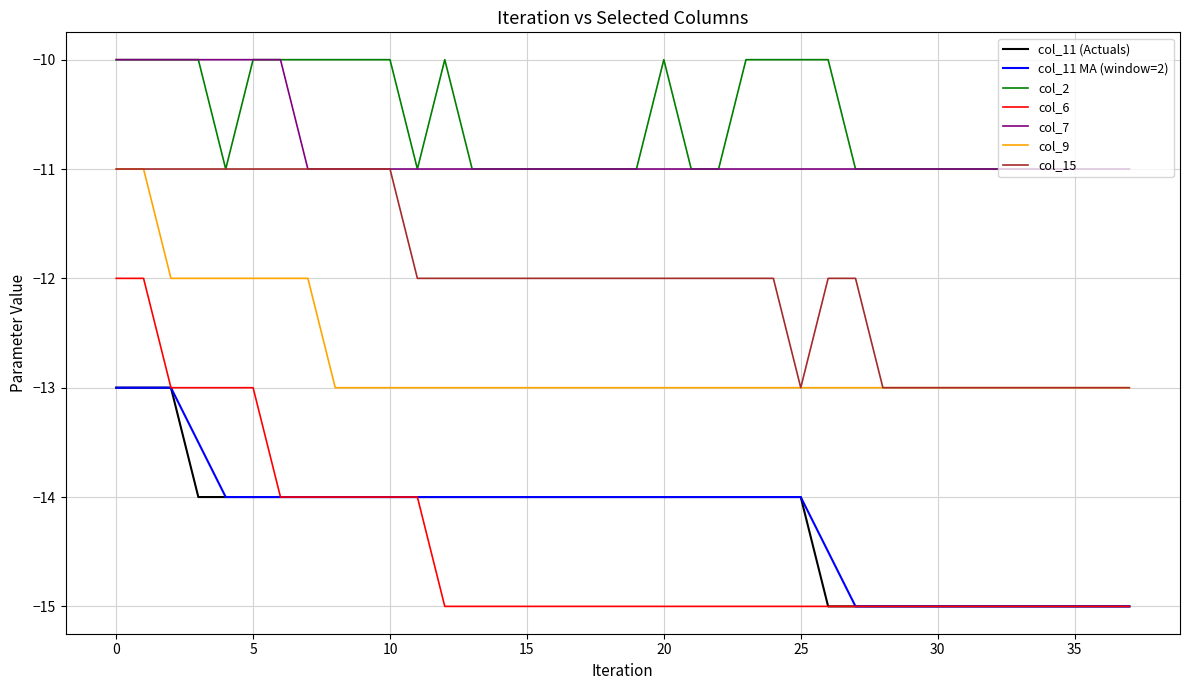

True or false: col_6 and col_9 intersect in this chart.

False